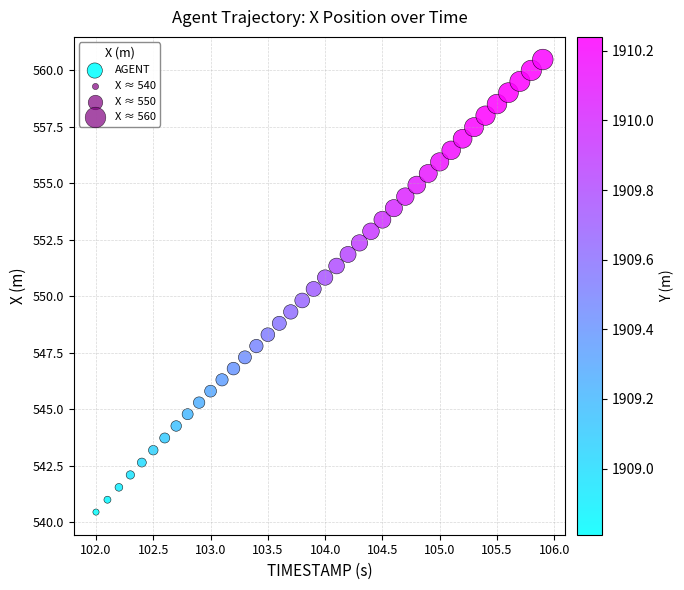

What is the range of X values (max minus min)?

3.9